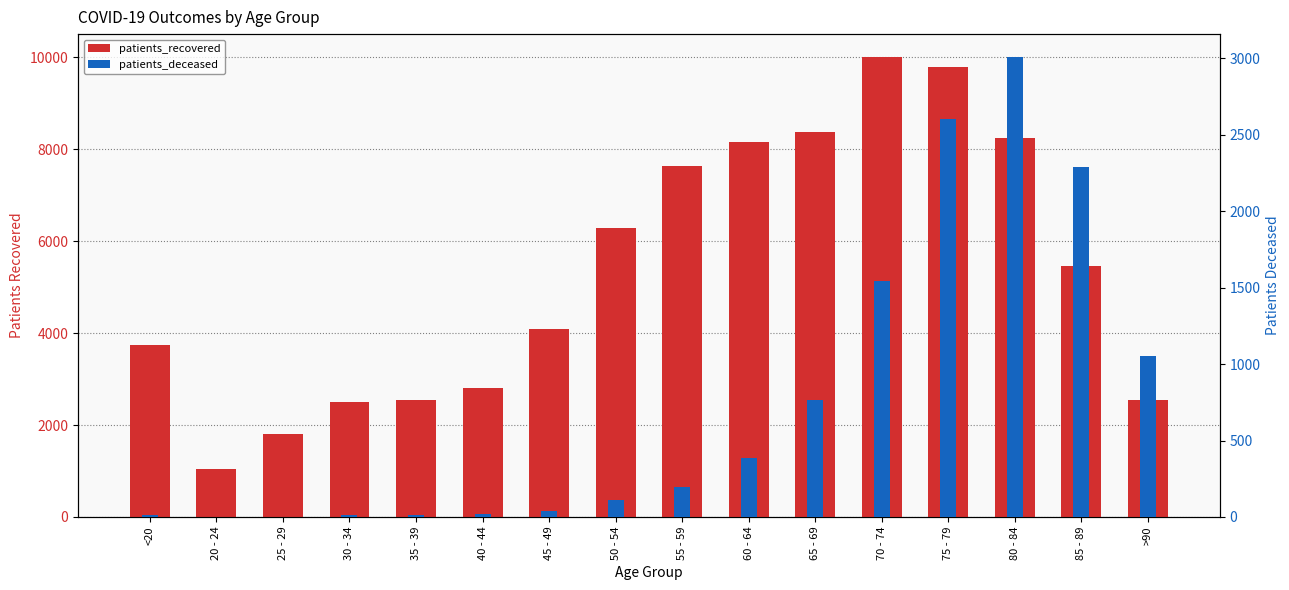

Where does the patients_deceased series first go above 198?

60 - 64